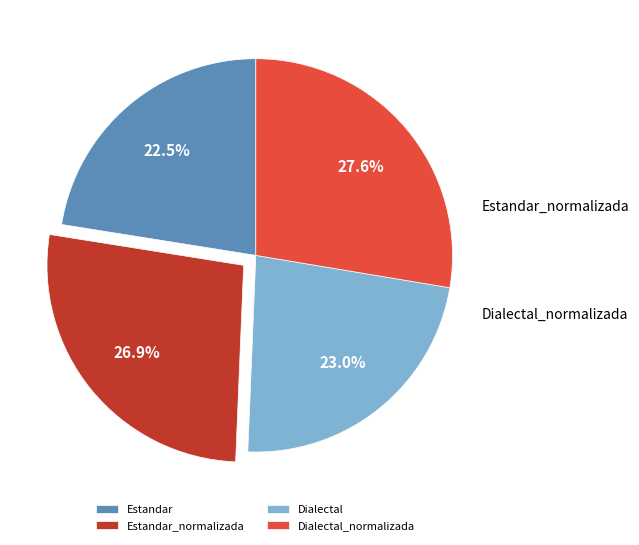

Which has a higher value, Estandar or Dialectal_normalizada?

Dialectal_normalizada